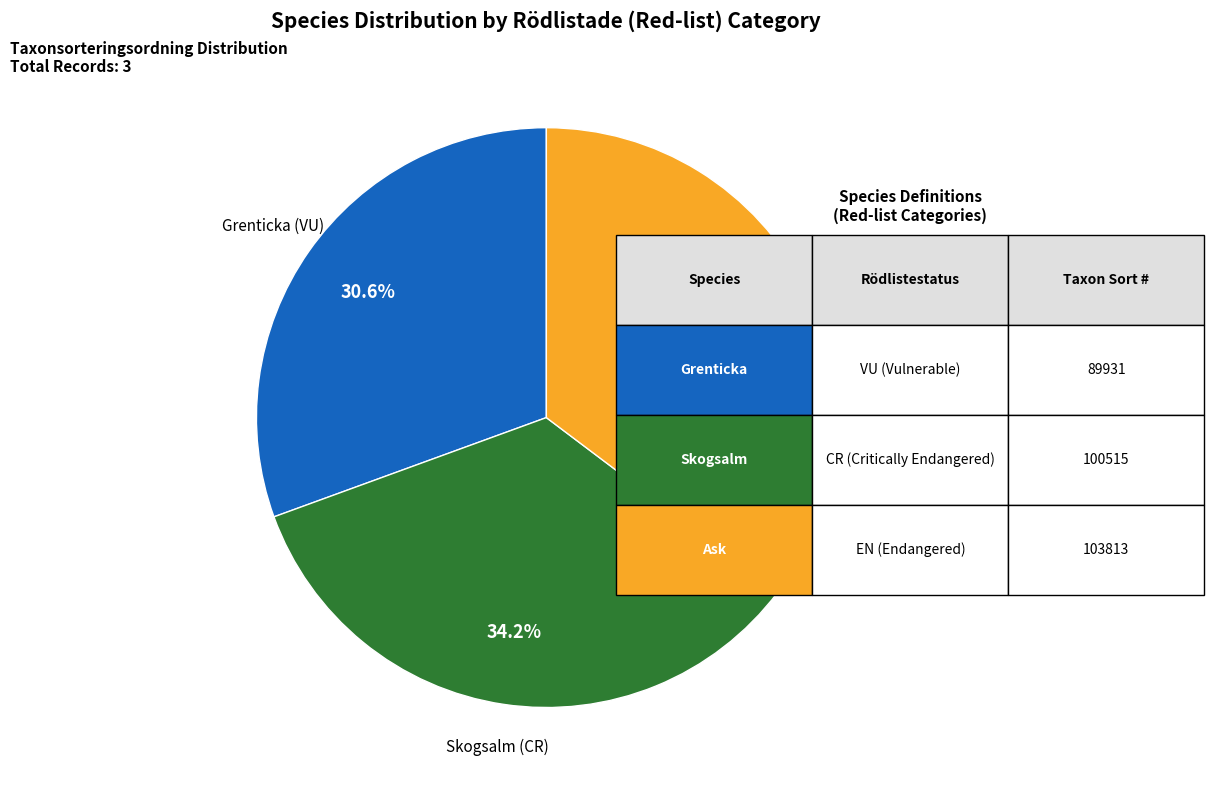

Is there any slice that represents more than half of the pie?

No